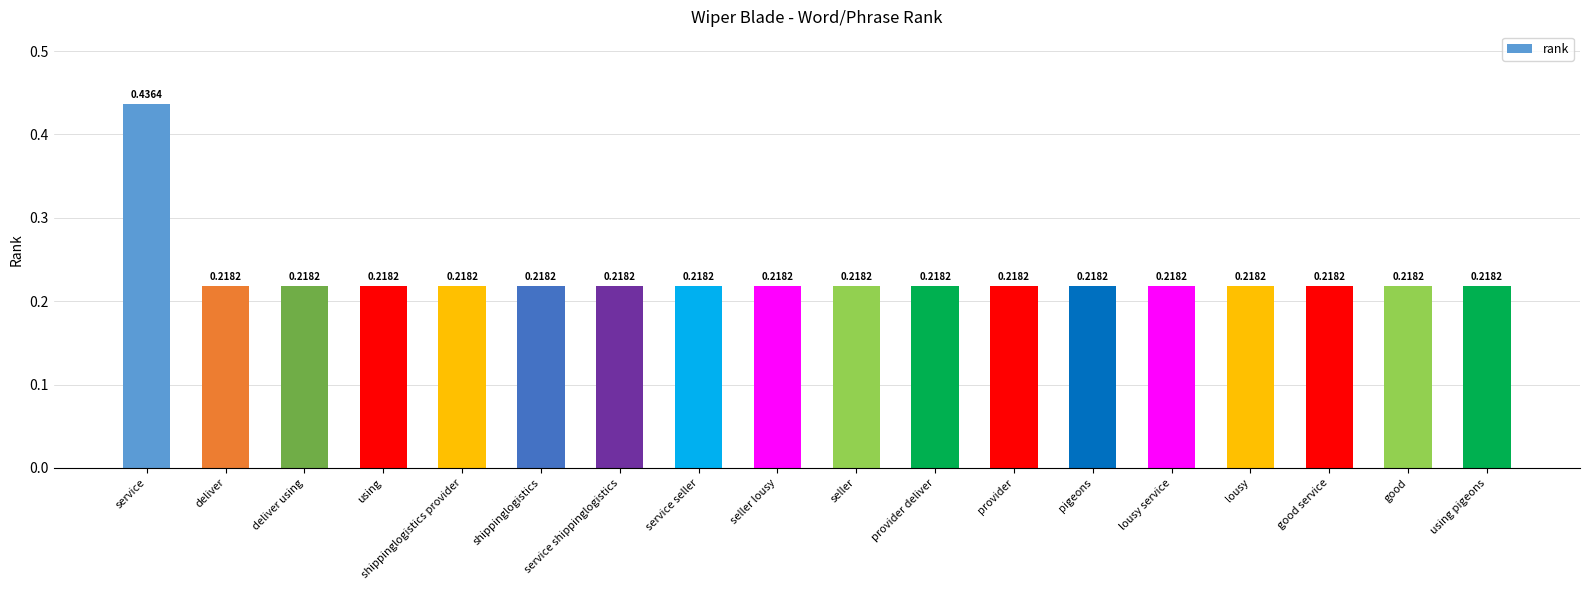

Which category has the highest value across all series?

service